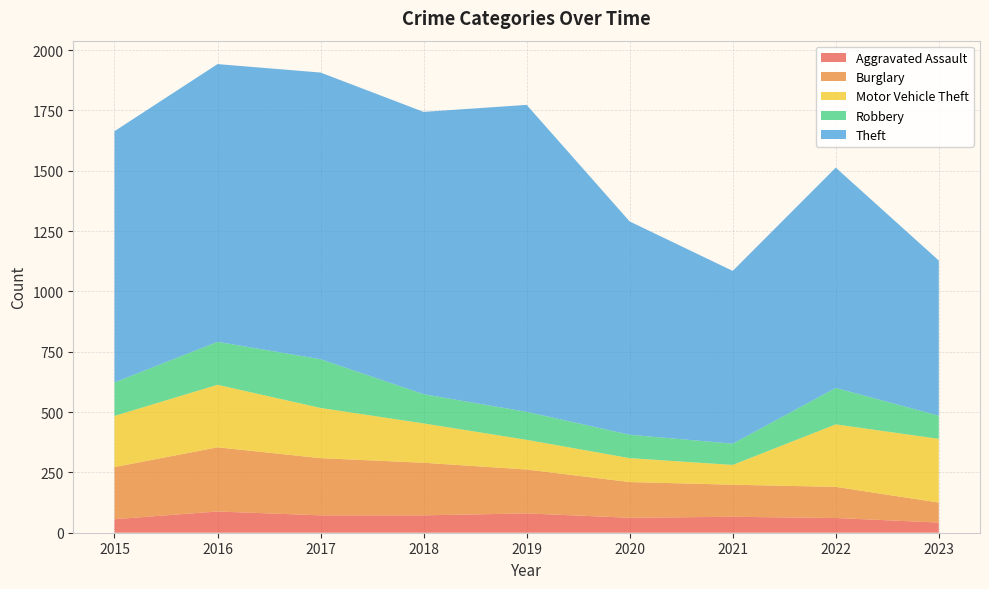

Reading right to left, list all the values displayed in this chart.

Aggravated Assault: 42	61	66	62	80	72	72	88	56
Burglary: 83	129	133	148	182	218	237	266	216
Motor Vehicle Theft: 264	259	82	99	123	163	208	259	212
Robbery: 96	151	88	97	116	121	202	178	139
Theft: 643	913	716	884	1272	1170	1188	1151	1041